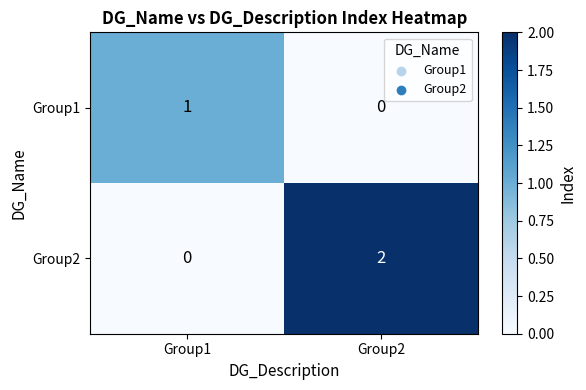

Is the value of Group1 at Group1 greater than the value of Group2 at Group2?

No